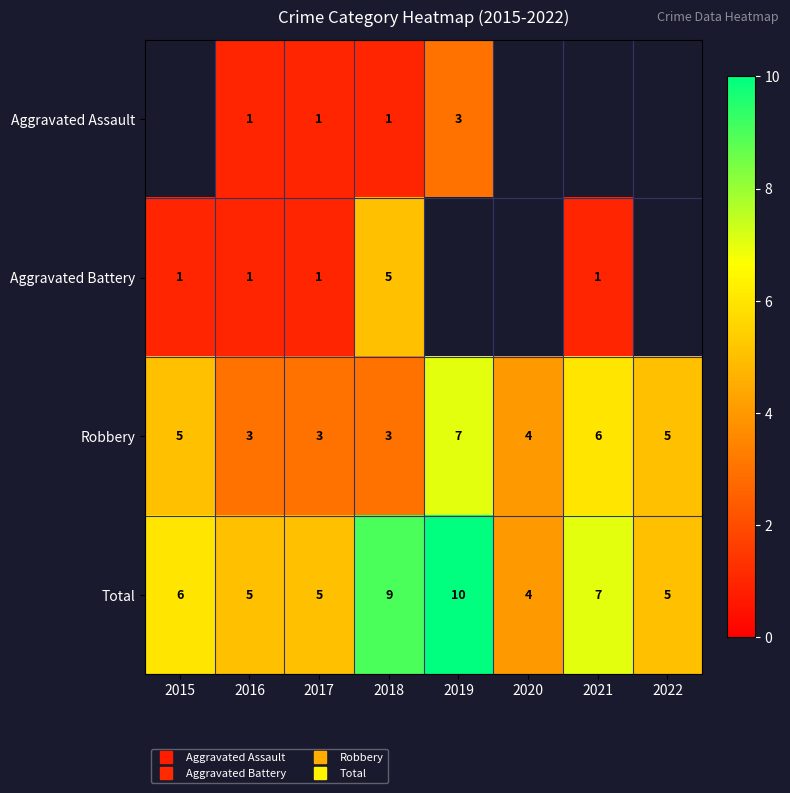

Which series has the largest total across all categories?

Total